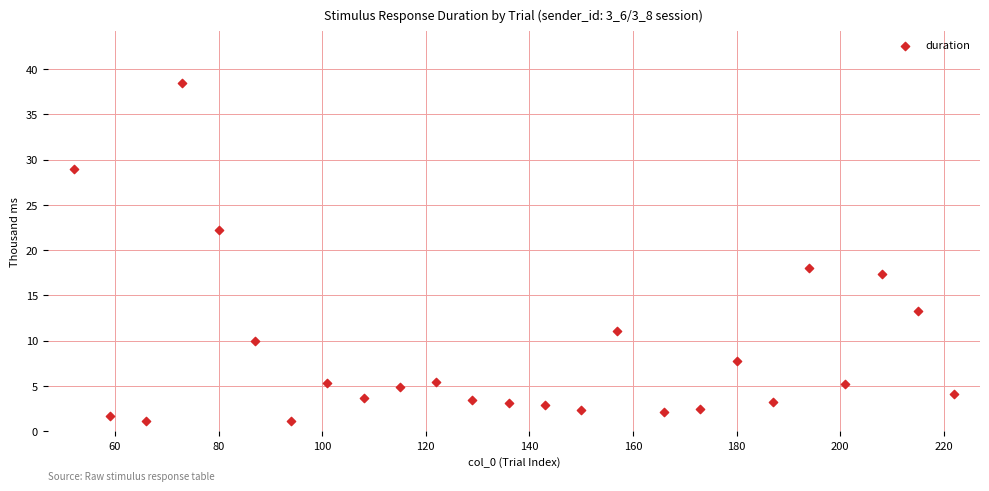

What Y value in the scatter plot is closest to 19?

18.0